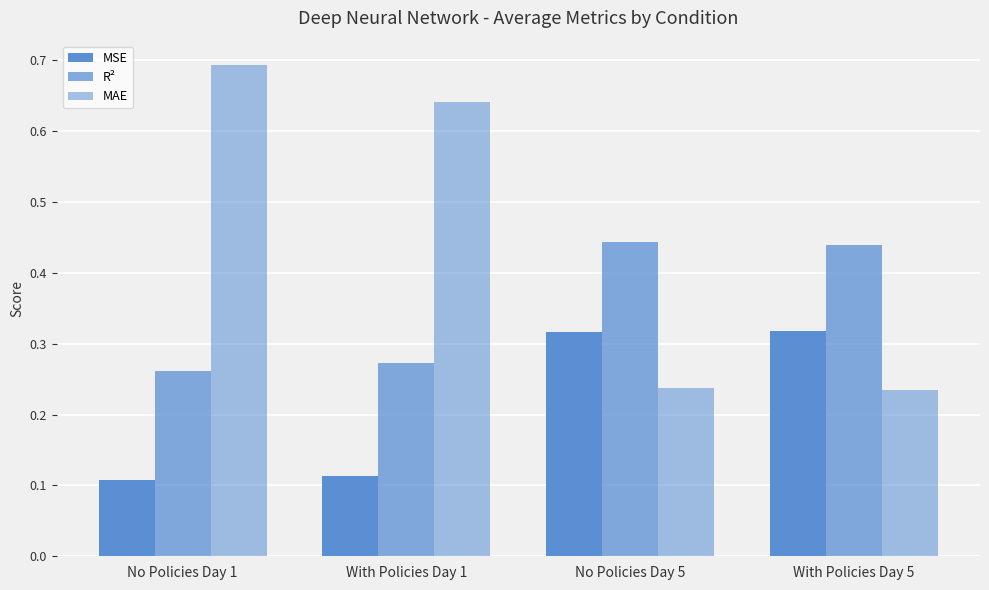

The MSE series shows 0.1 at With Policies Day 5. True or false?

False